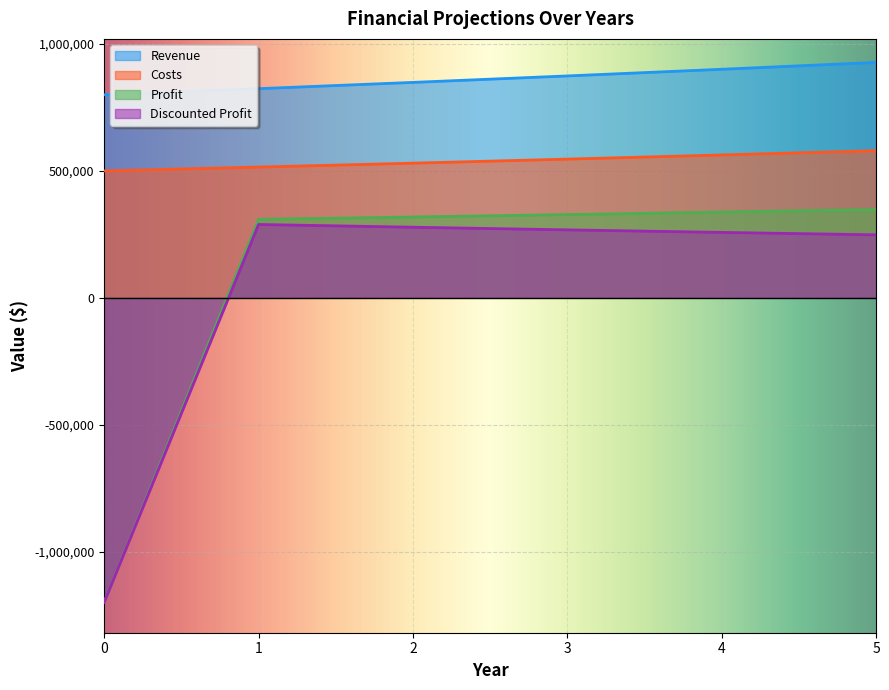

Rank the series at 2 from highest to lowest value.

Revenue, Costs, Profit, Discounted Profit